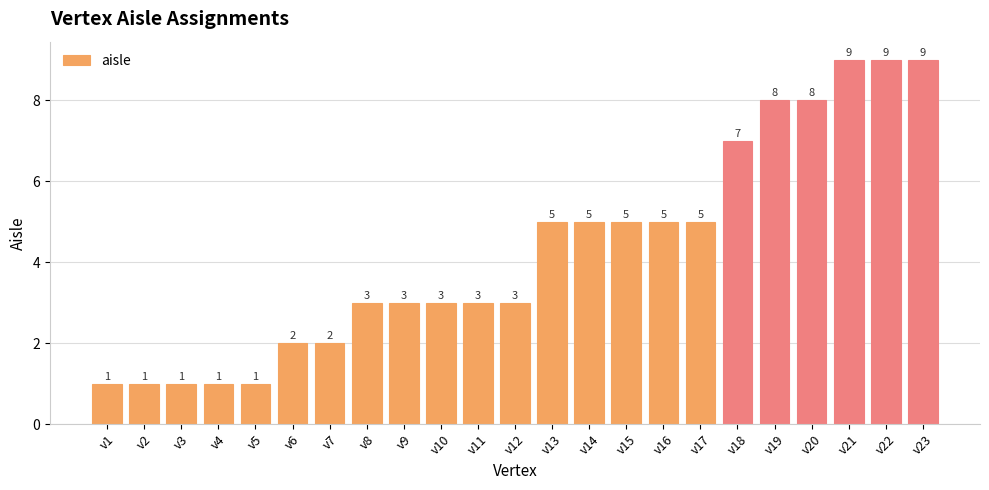

What value does the data have at v5?

1